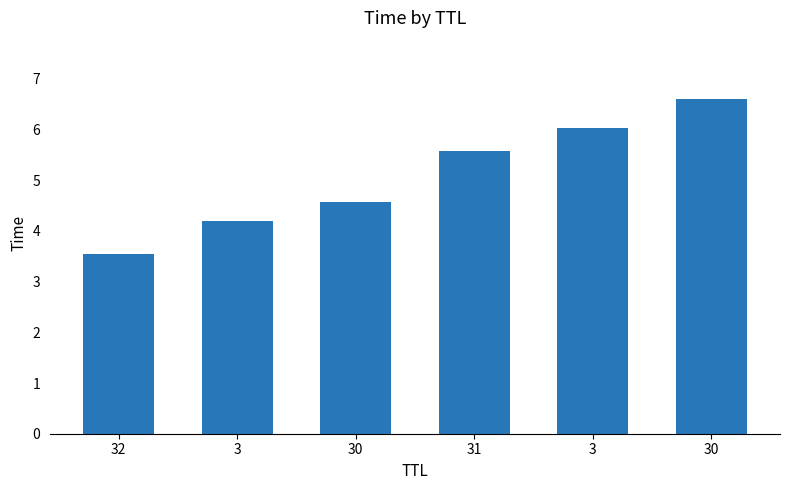

What is the difference between the values at 32 and 31?

2.0